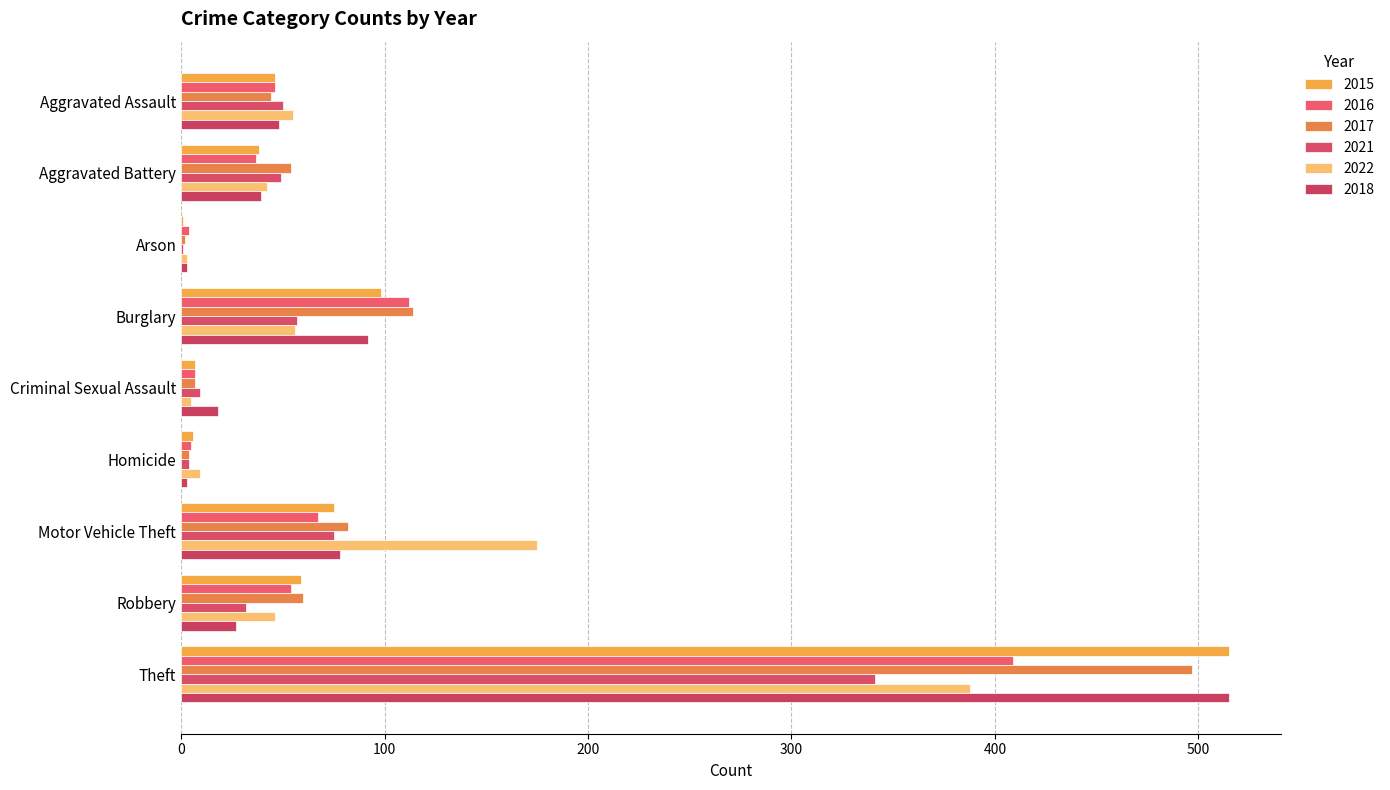

Count the number of categories in the chart.

9